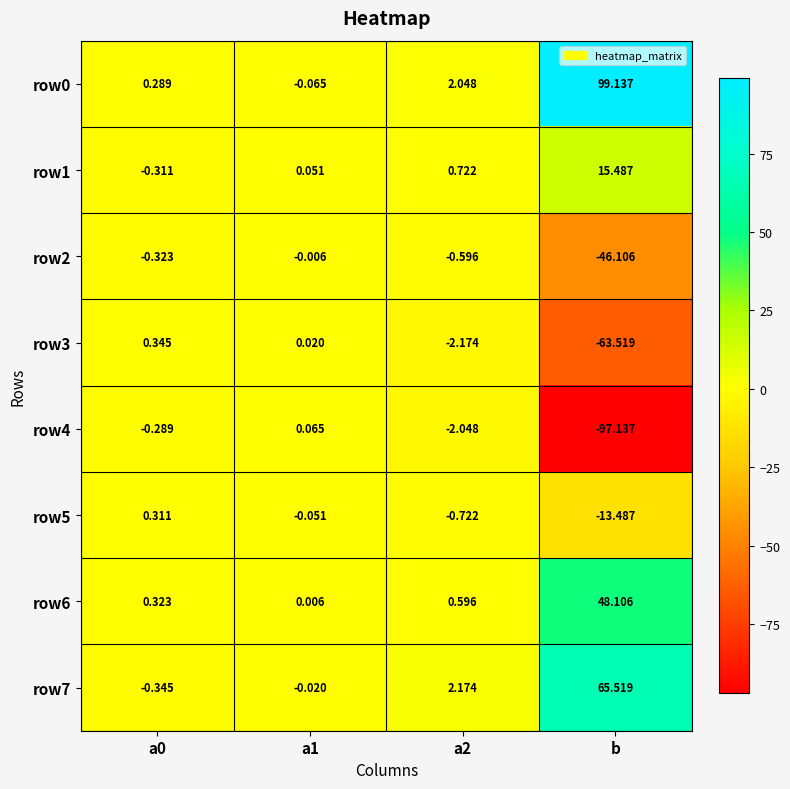

Is the value of row4 at a0 greater than the value of row1 at a0?

Yes